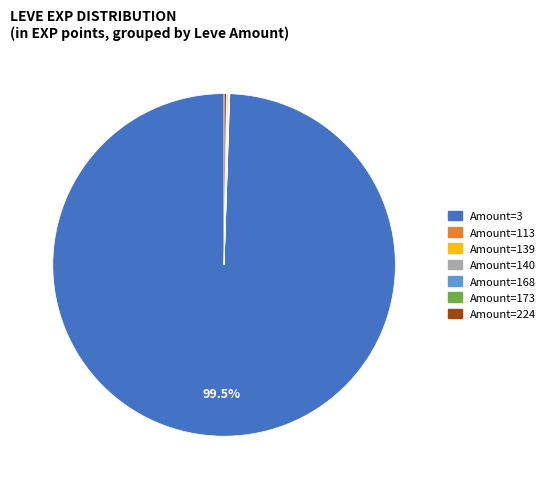

To the nearest percent, what is the average slice percentage?

14%